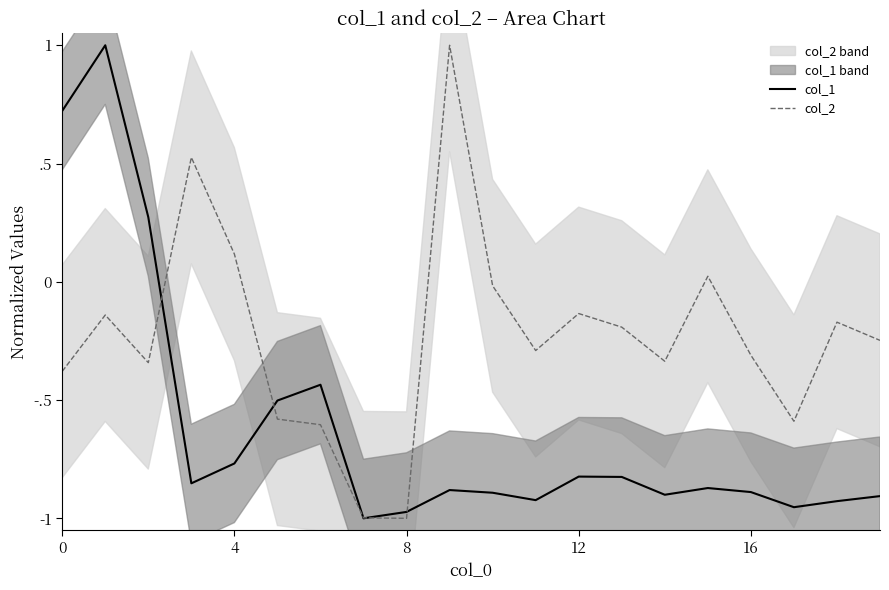

What is the label of the 14th point from the right?

6